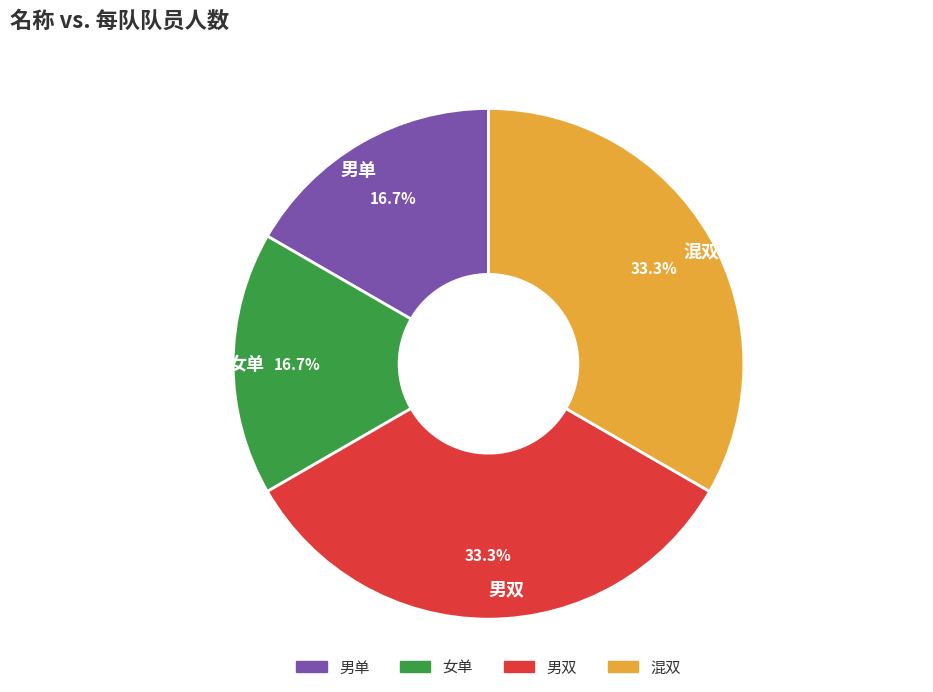

What percentage is NOT represented by 混双?

66.7%